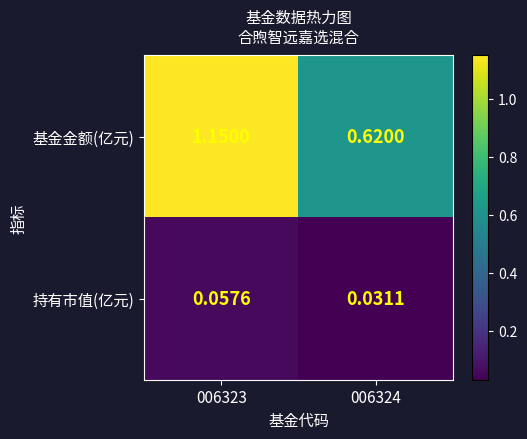

Which series has the largest range (max minus min)?

基金金额(亿元)